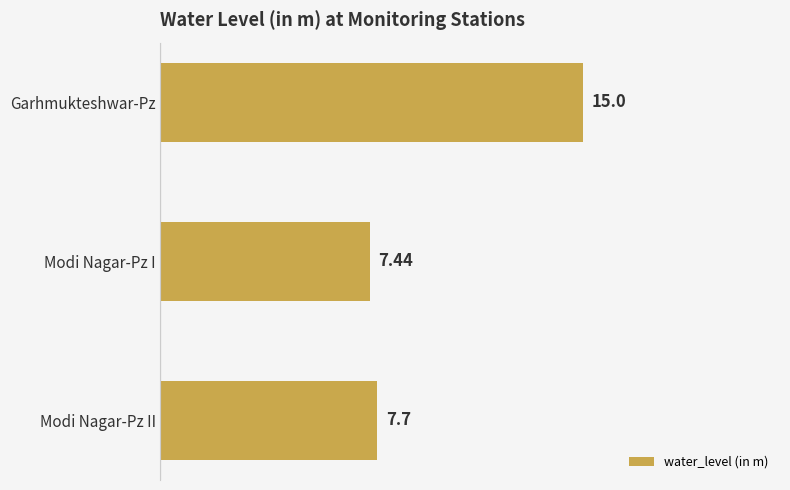

List the labels in order of value, largest first.

Garhmukteshwar-Pz, Modi Nagar-Pz II, Modi Nagar-Pz I